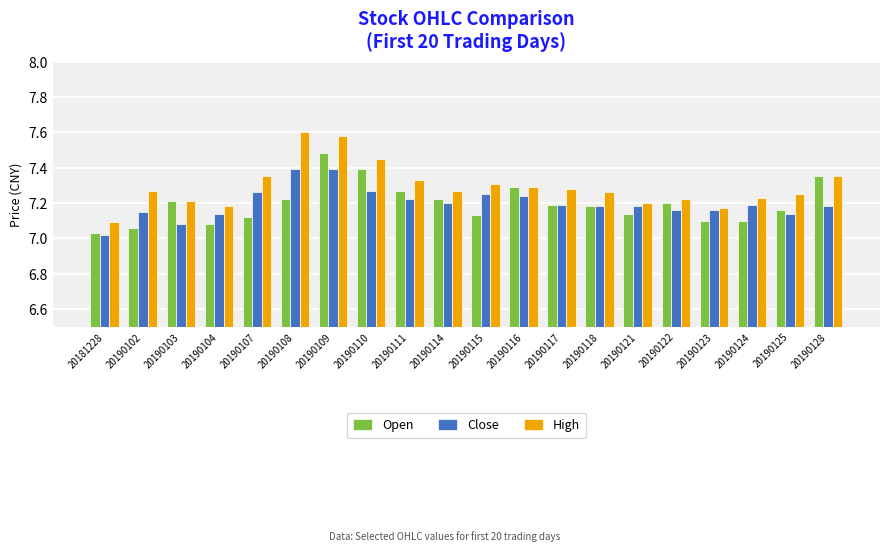

What is the sum of all Open values?

143.9